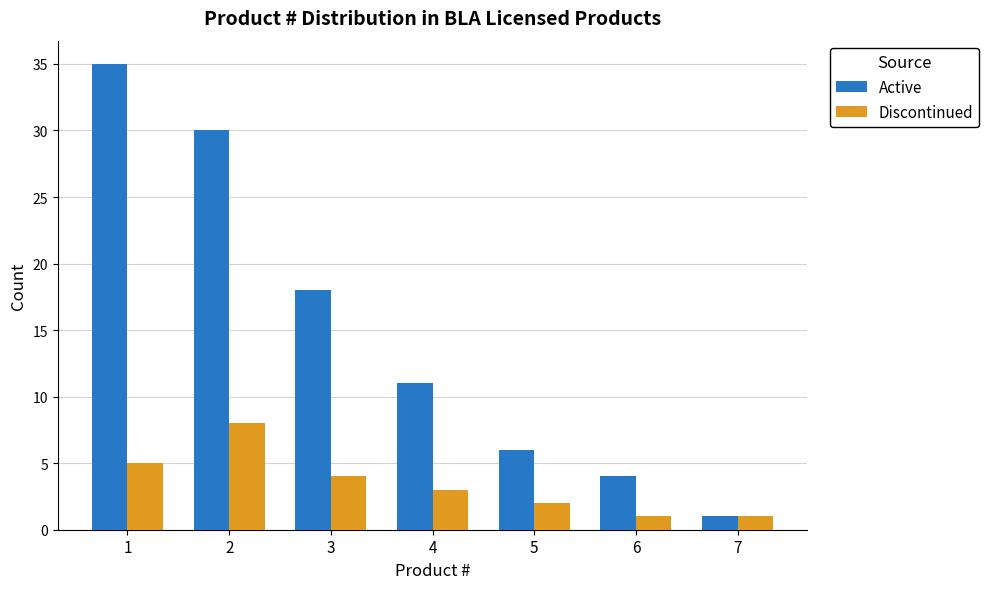

What is the value of the Discontinued bar at the 1st from the left?

5